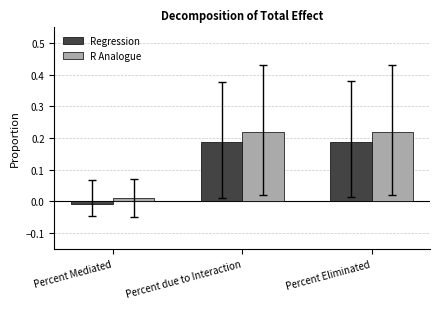

What is the label of the 1st bar from the right?

Percent Eliminated